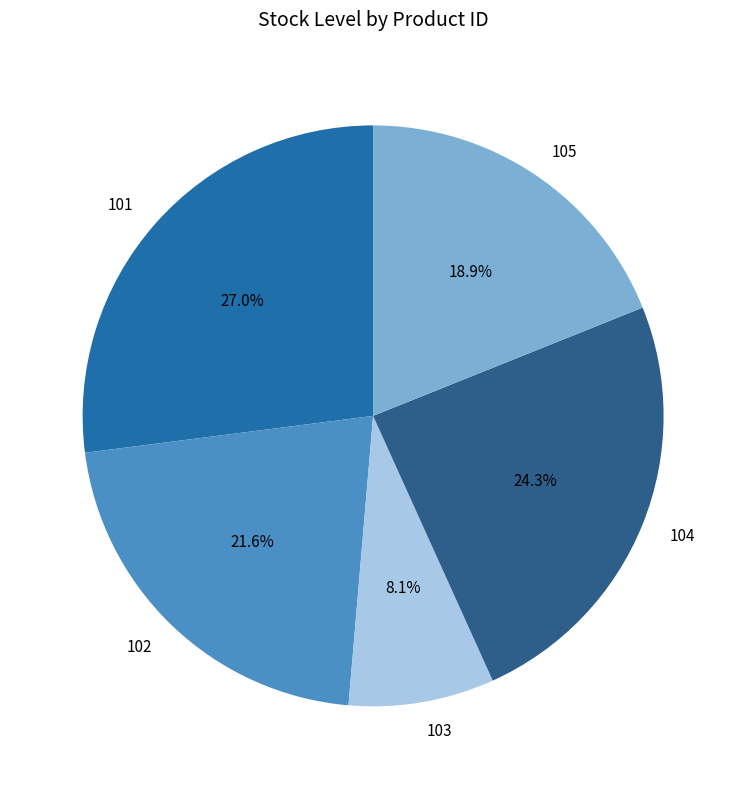

The 105 slice represents 11% of the pie. True or false?

False